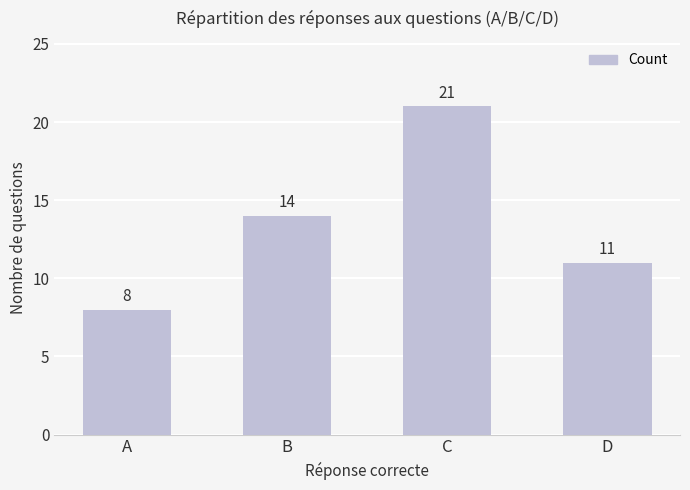

True or false: the data shows 11 at D.

True